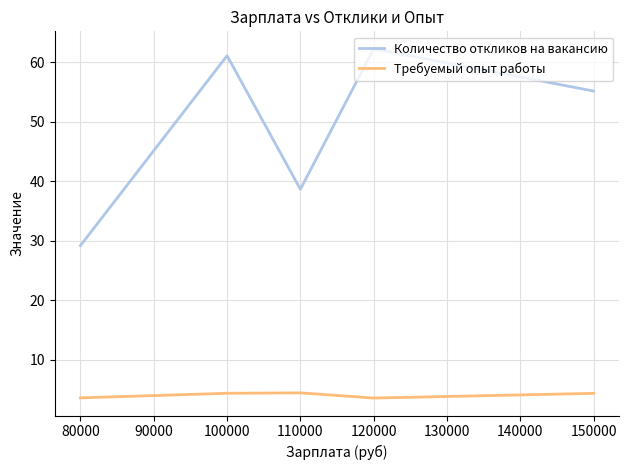

Does the chart have visible grid lines?

Yes